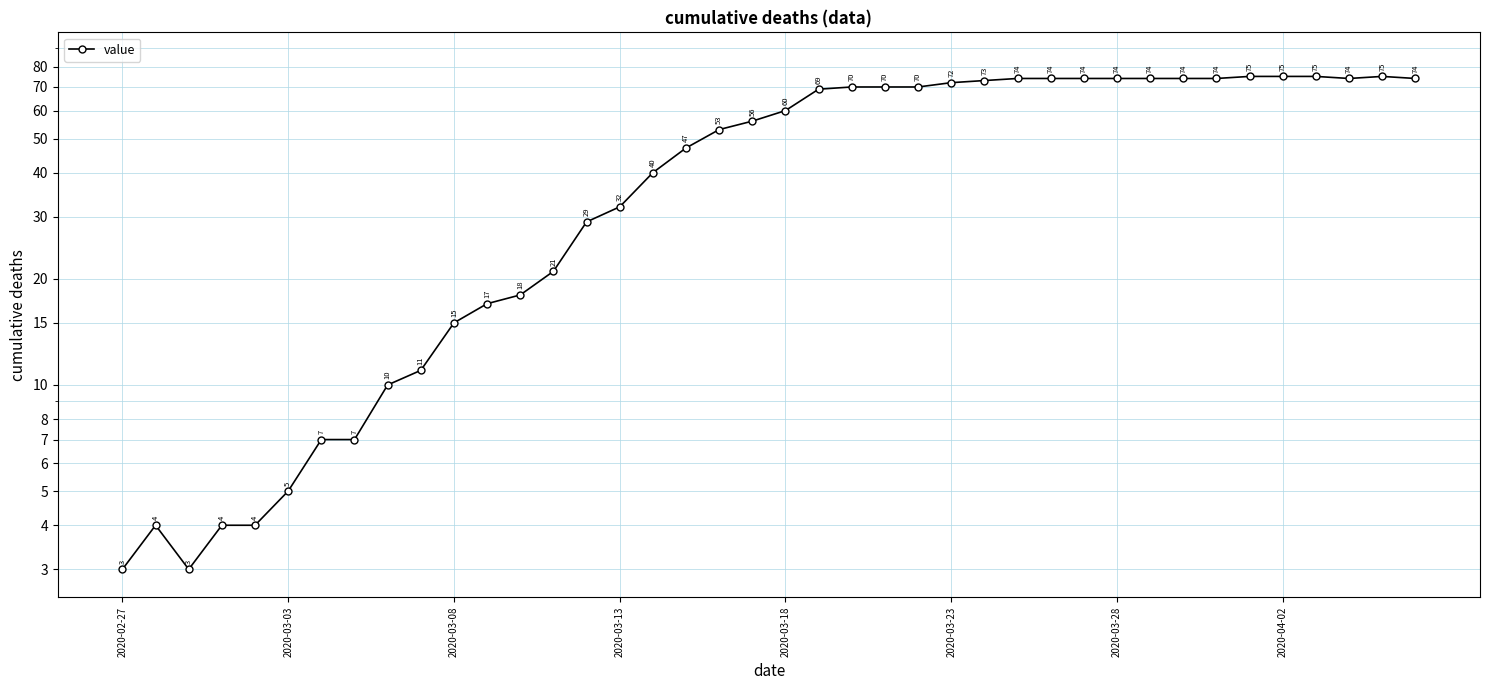

Which category has the lowest value across all series?

2020-02-27